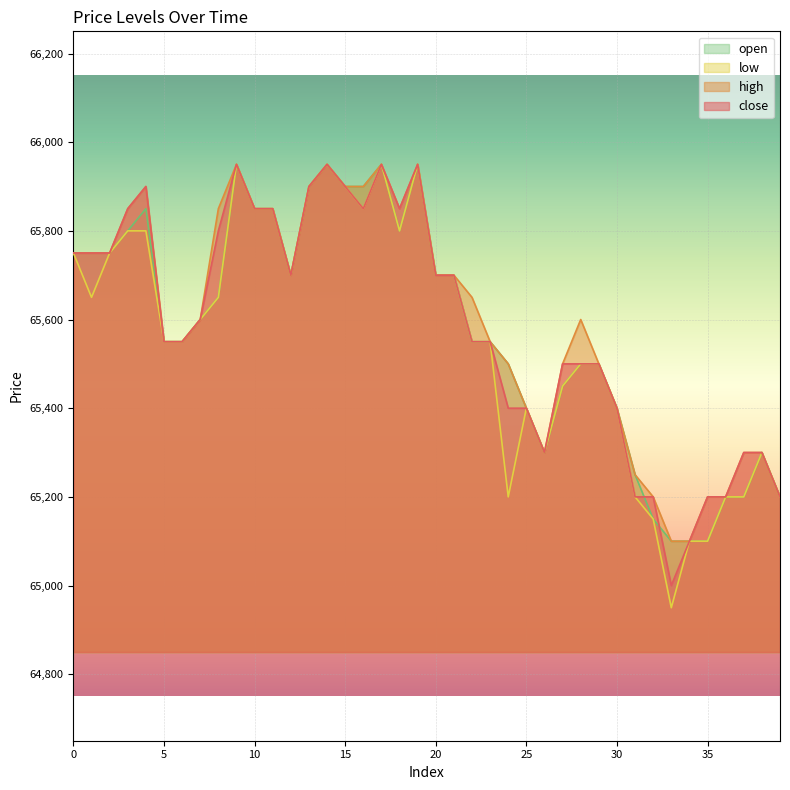

At how many categories does at least one series exceed 65235?

34